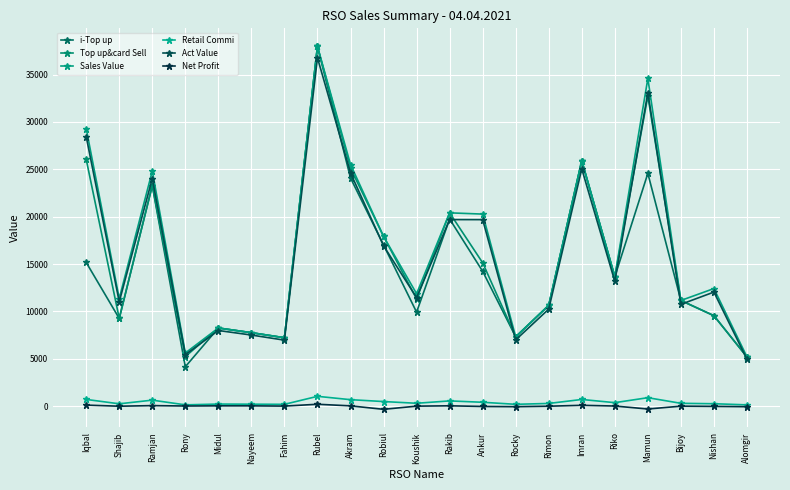

What is the label of the 20th point from the right?

Shajib